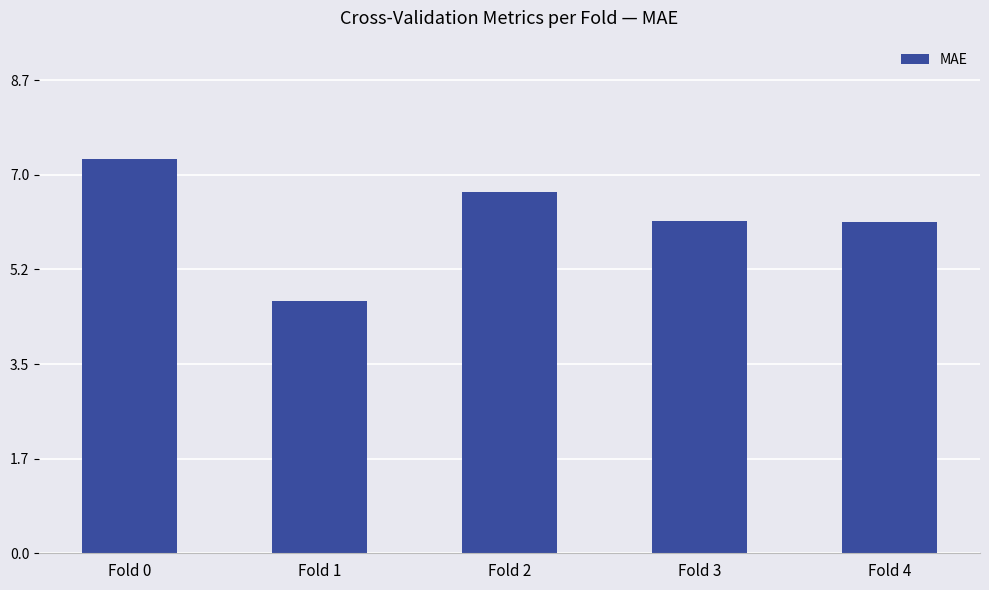

How many data points are less than 6?

1